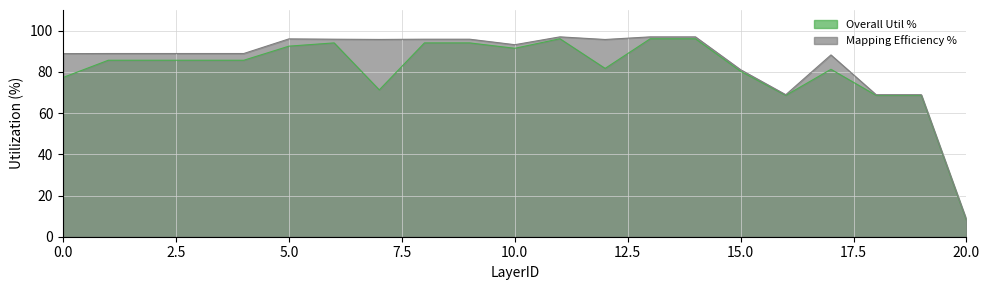

Does the chart have visible grid lines?

Yes